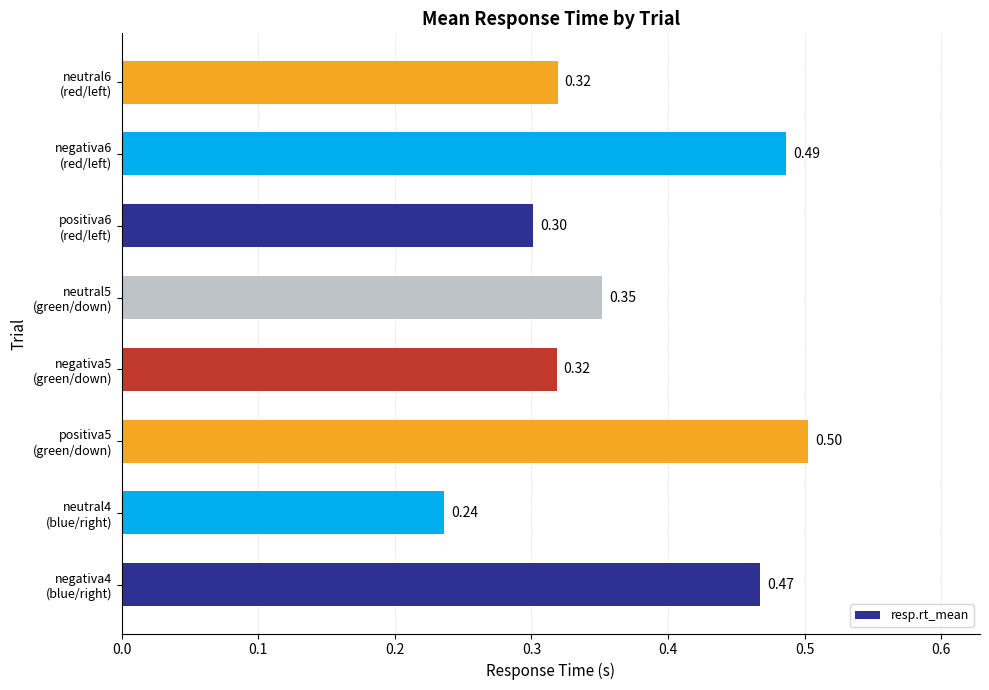

What is the difference between the maximum and minimum values?

0.3